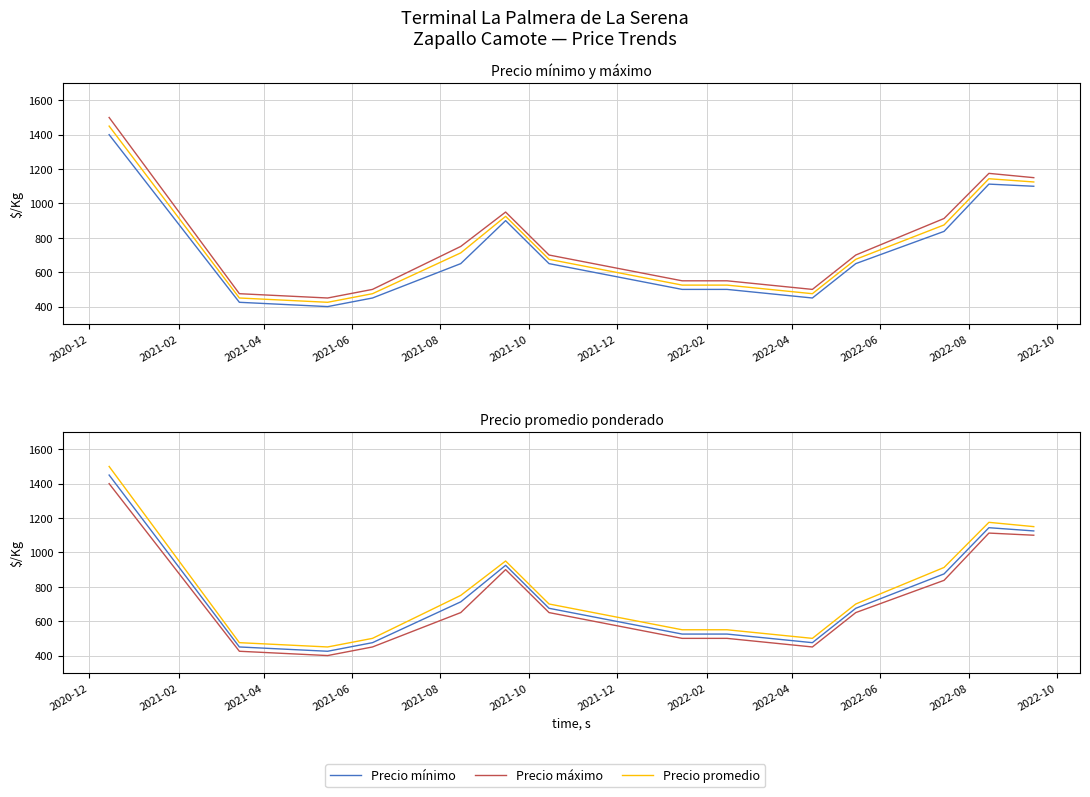

Where does the Precio promedio series first go above 675?

2020-12